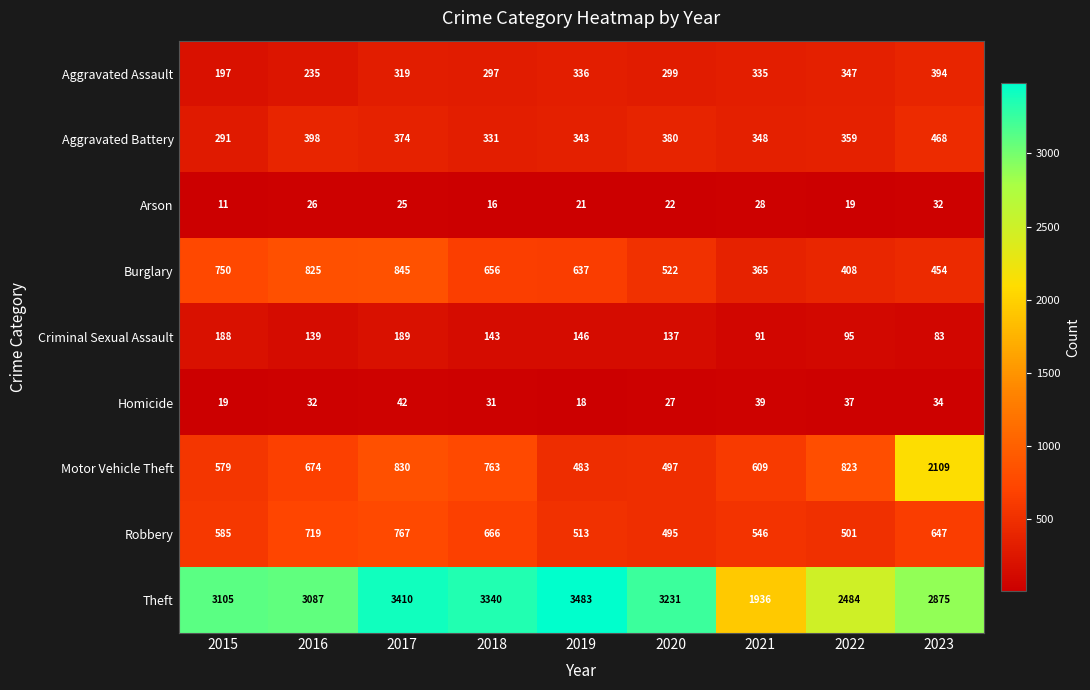

The Arson series shows 22 at 2020. True or false?

True